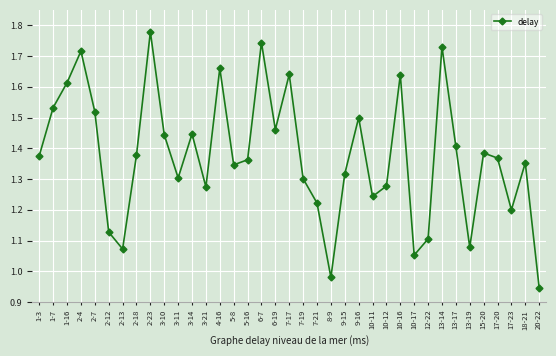

How many distinct data groups are displayed?

1